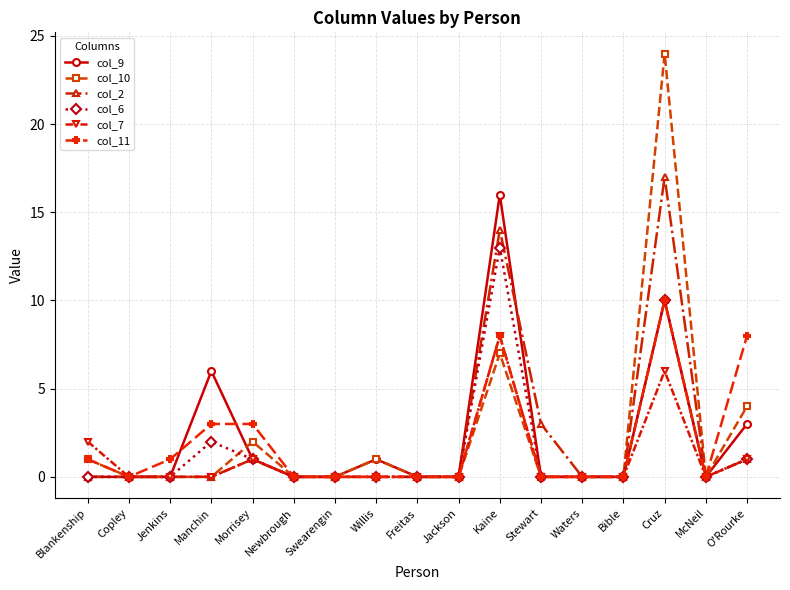

Which series has the widest spread of values?

col_10